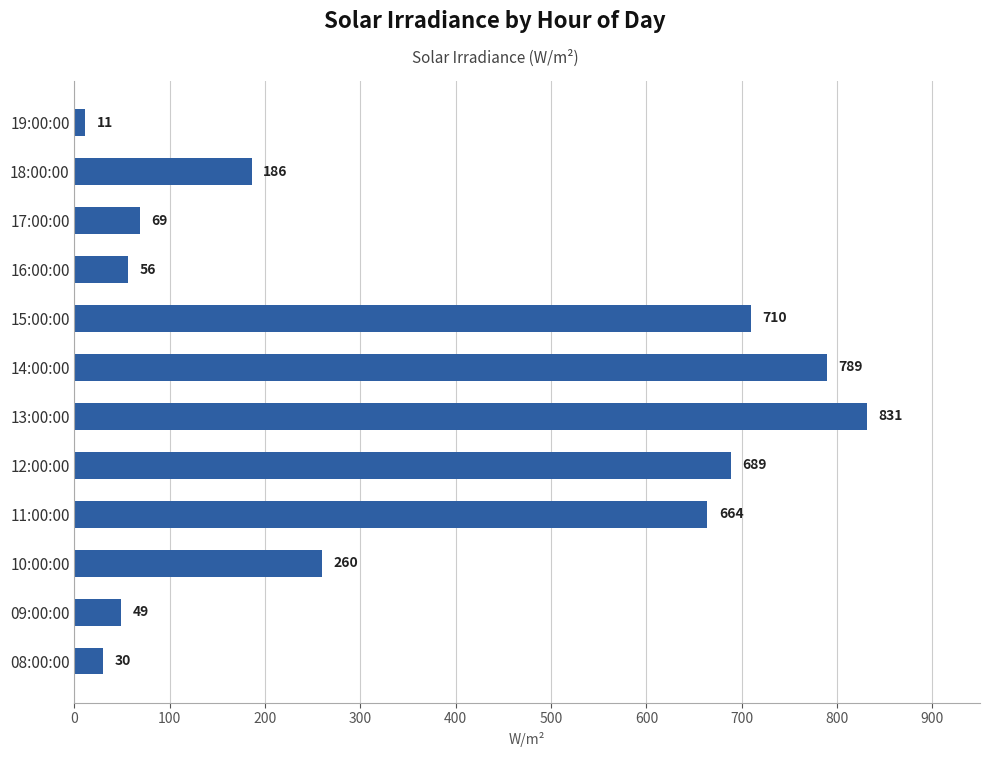

Read the value at 16:00:00.

56